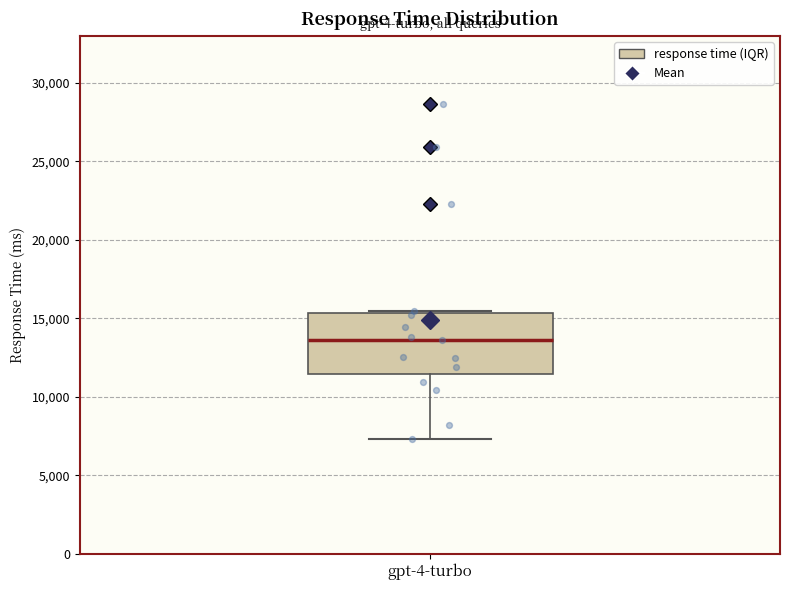

Where does the median line of the box for gpt-4-turbo sit on the y-axis? The values are not printed on the chart, so give them approximately, as read against the axis.

13500